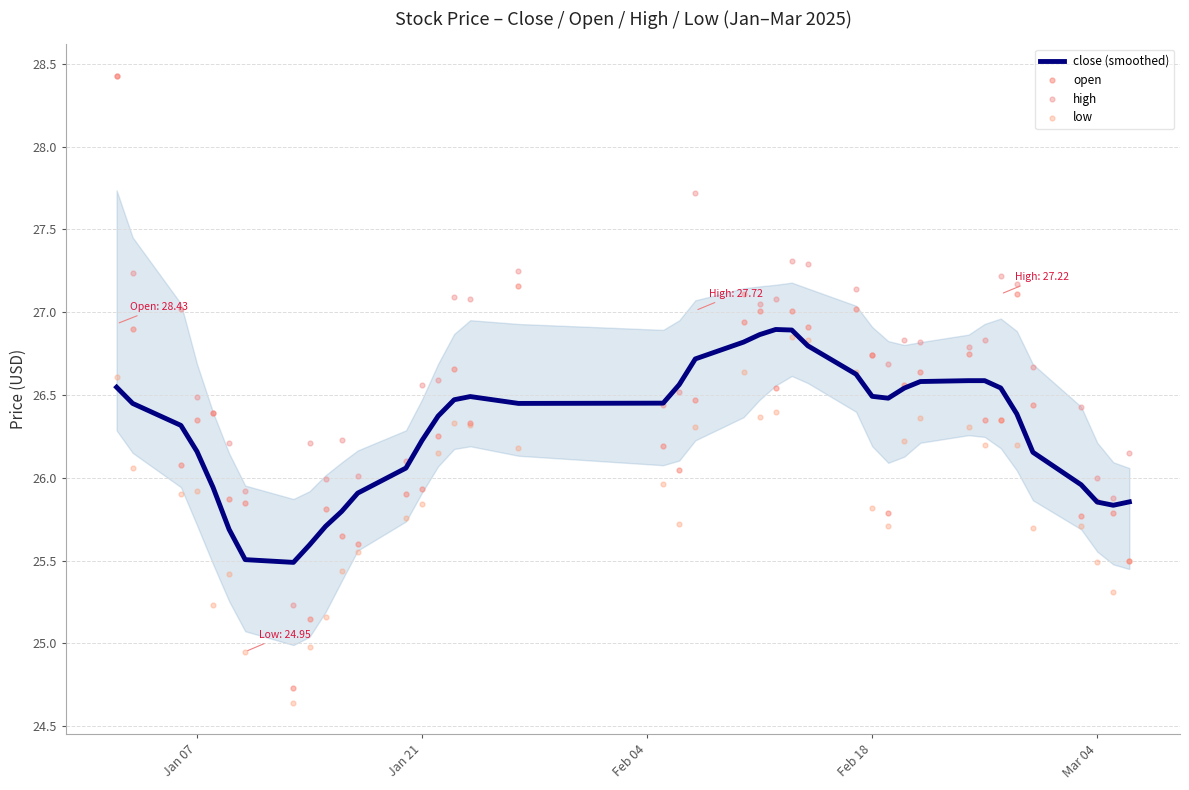

Which series contains the highest Y value?

open